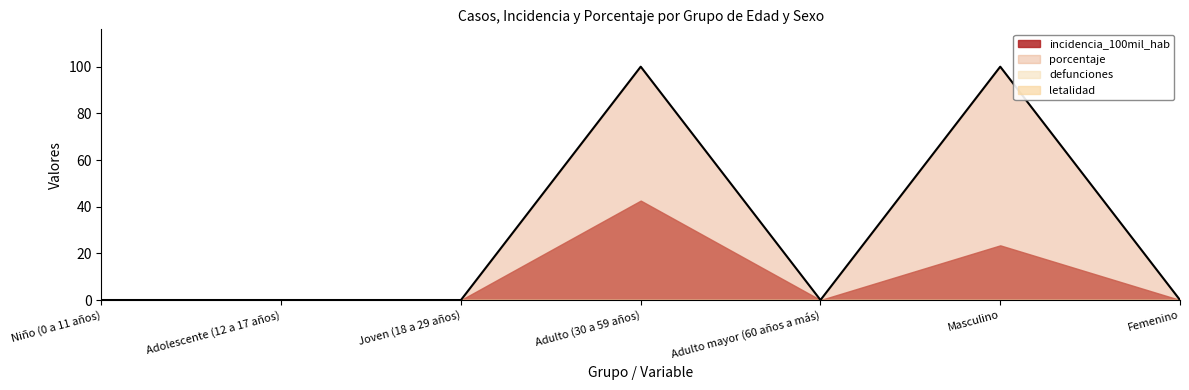

What is the greatest value displayed?

100.0